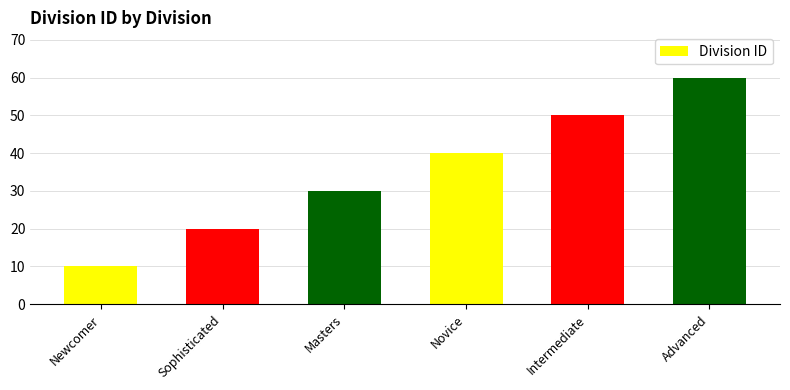

Rank the categories by value from highest to lowest.

Advanced, Intermediate, Novice, Masters, Sophisticated, Newcomer